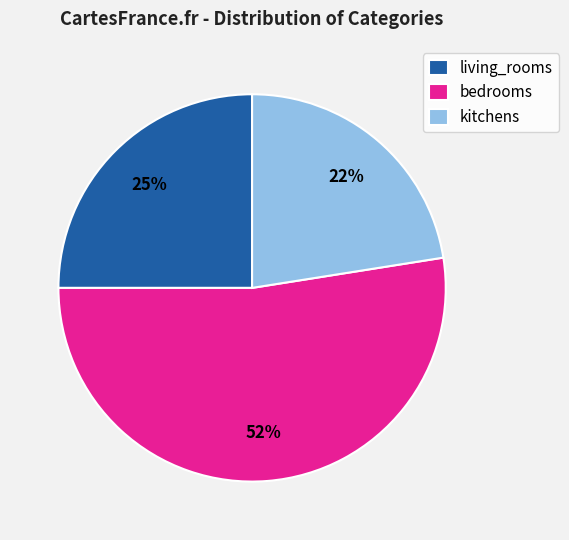

To the nearest percent, what is the difference between the kitchens and bedrooms slice percentages?

30%